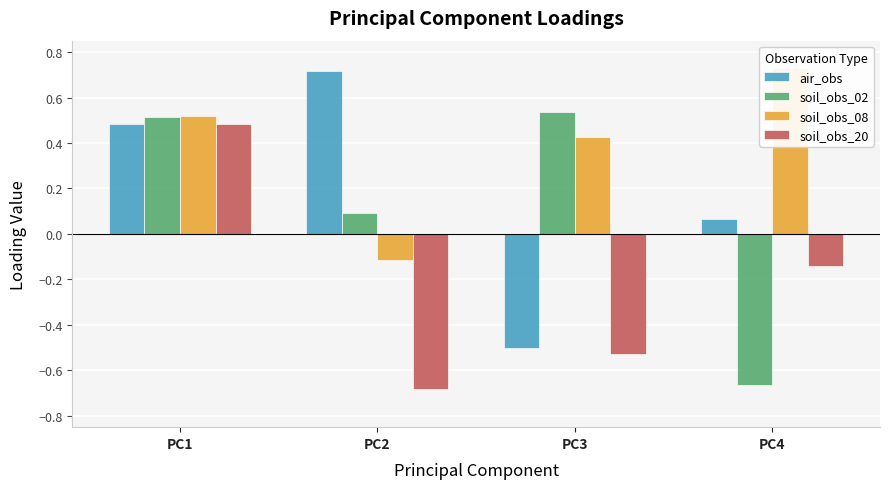

What is the average value of the soil_obs_20 series?

-0.2